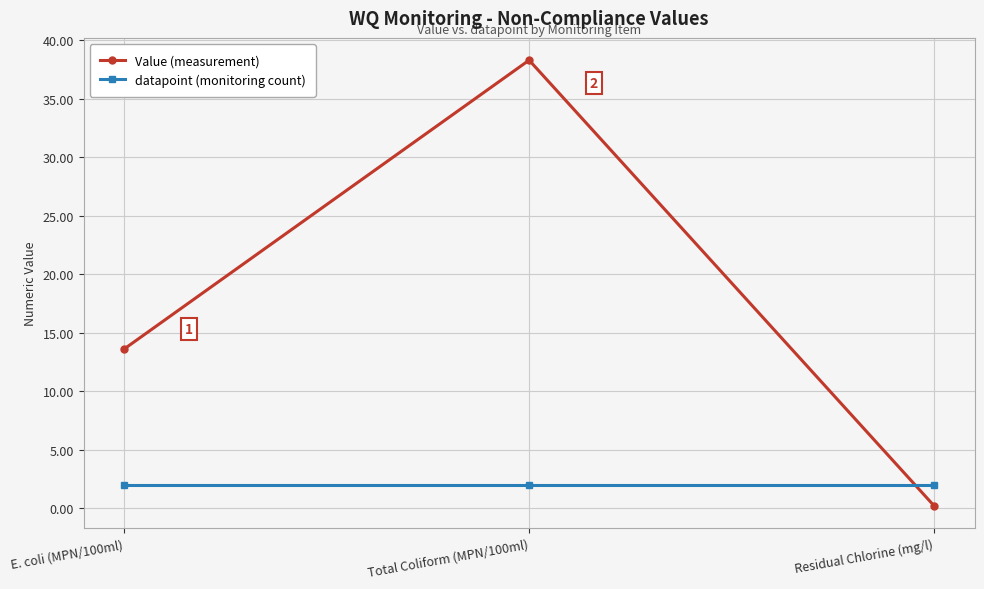

What is the value of the datapoint (monitoring count) point at the 2nd from the left?

2.0